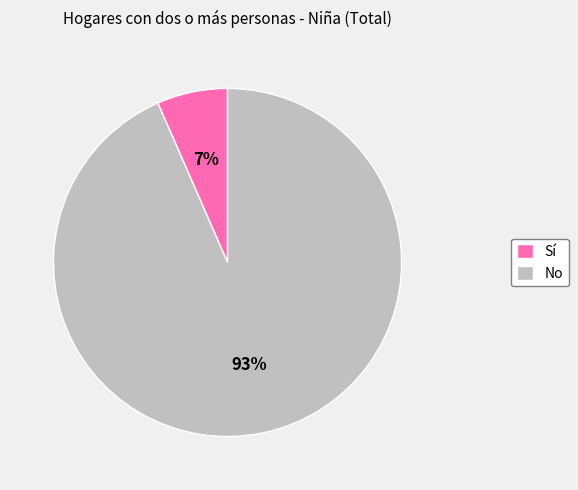

To the nearest percent, what is the average slice percentage?

50%